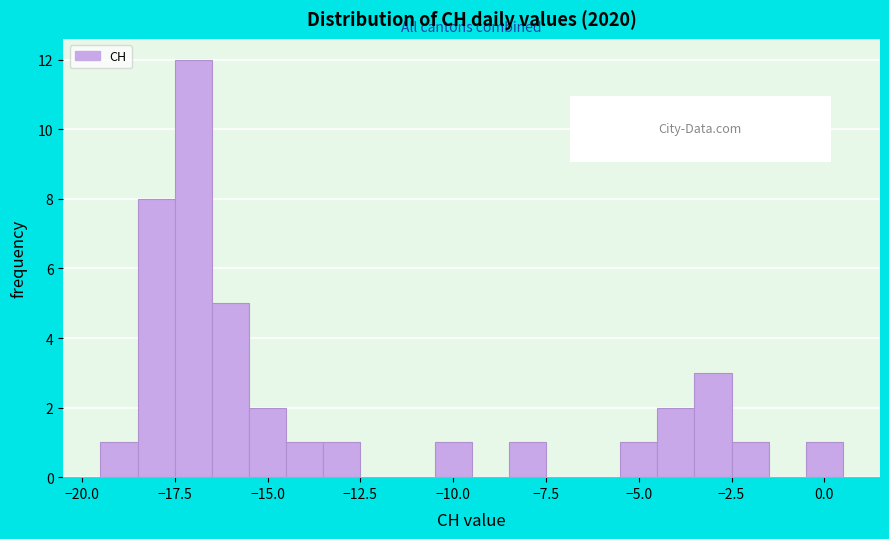

Read against the x-axis, roughly where is the centre of the tallest bar?

-17.0